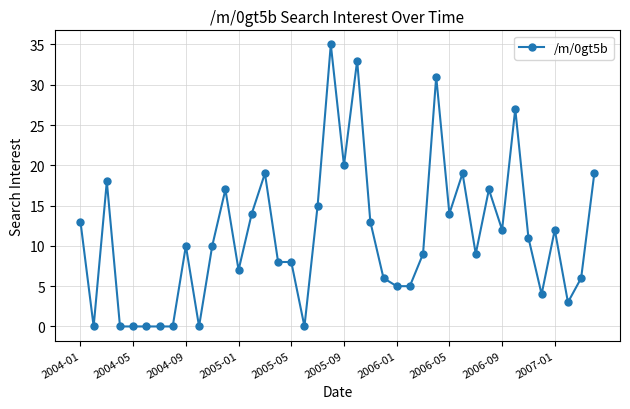

What is the value of the 38th point from the left?

3